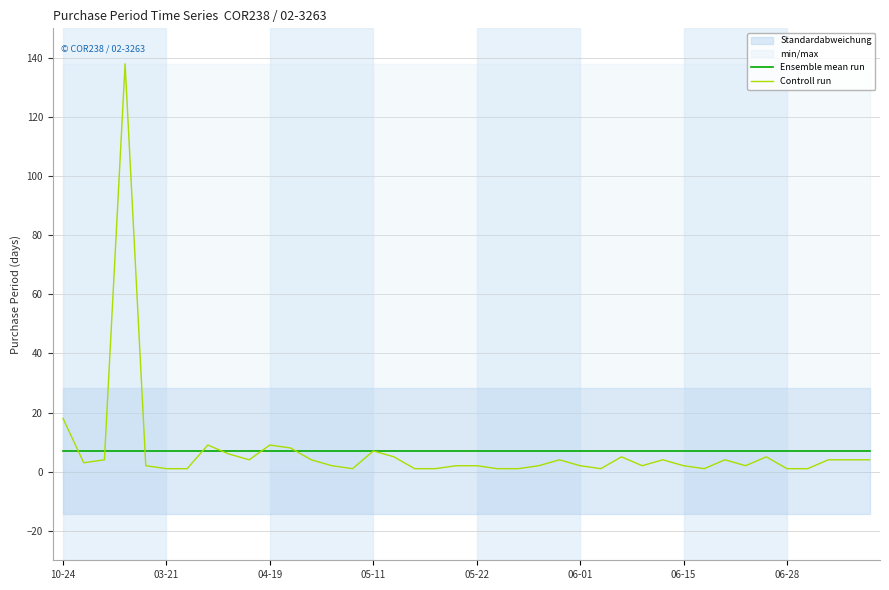

The Controll run series shows 25.8 at 10-24. True or false?

False